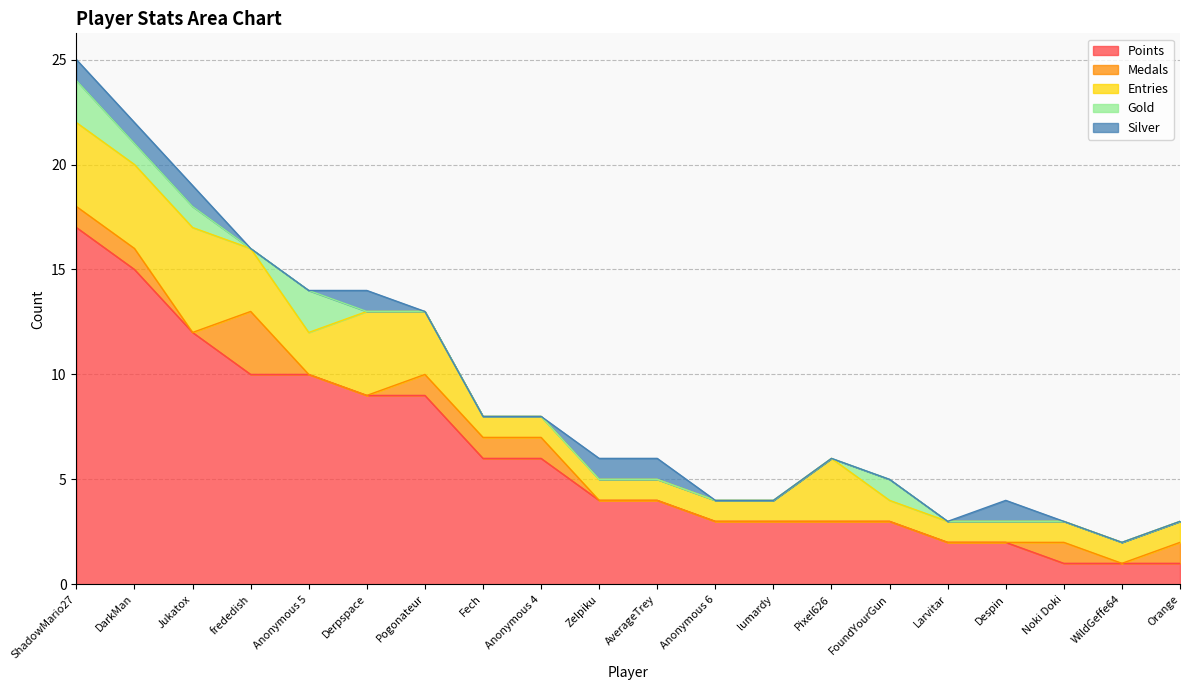

What is the label of the 5th point from the right?

Larvitar